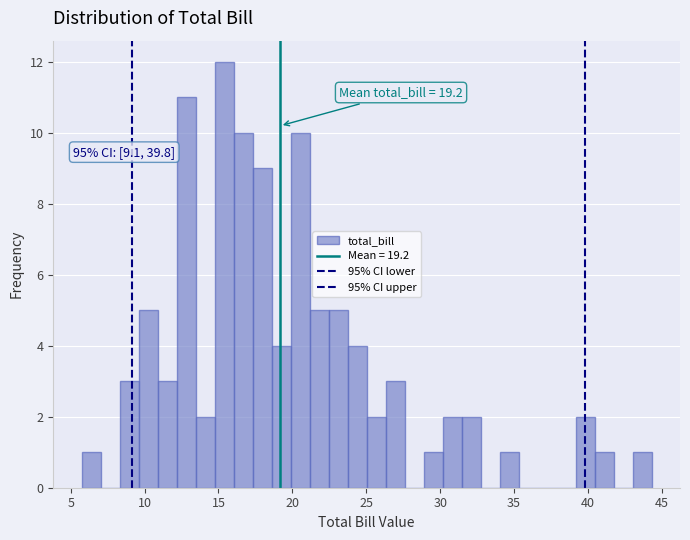

Read against the x-axis, roughly where is the centre of the tallest bar?

15.5